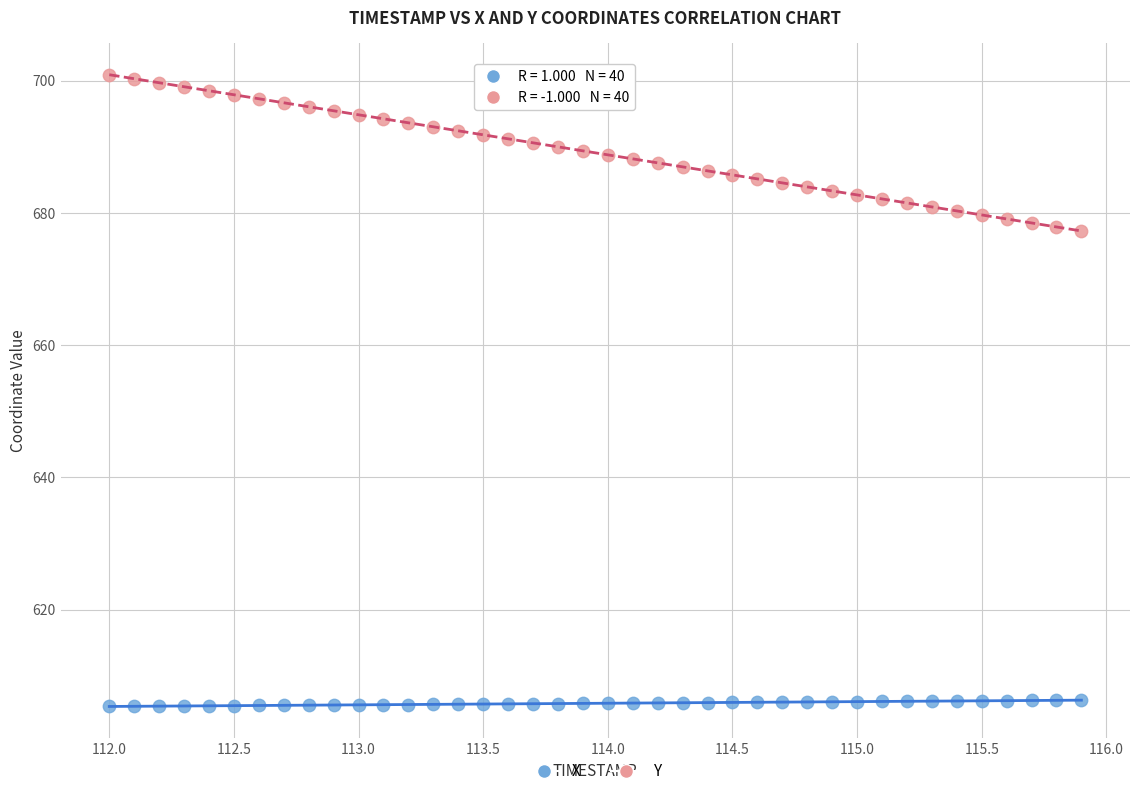

Which series reaches the minimum Y coordinate?

X